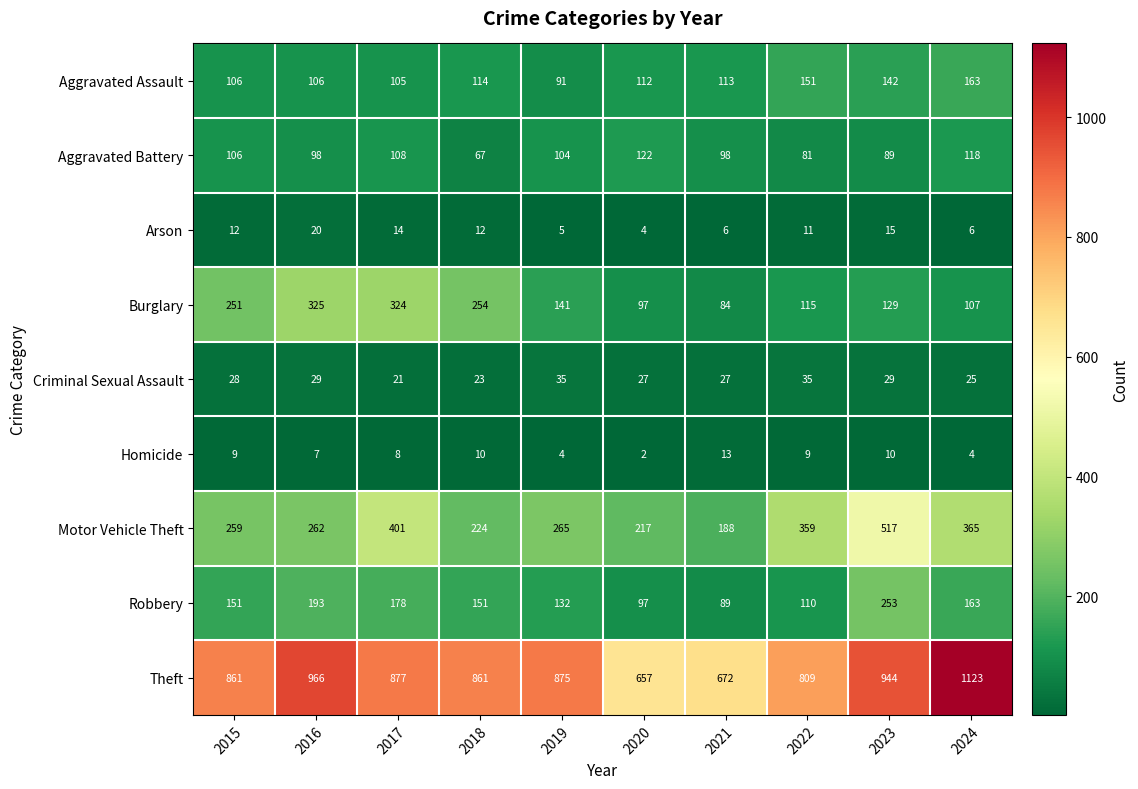

At which category is the sum across all series the highest?

2023